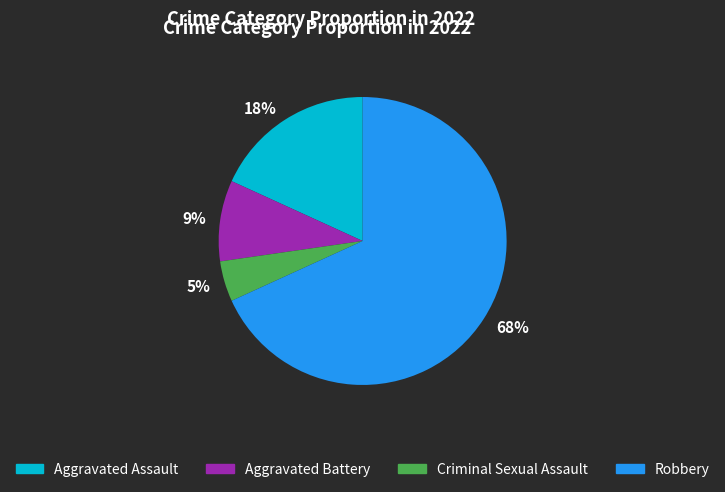

How many segments does this pie chart have?

4